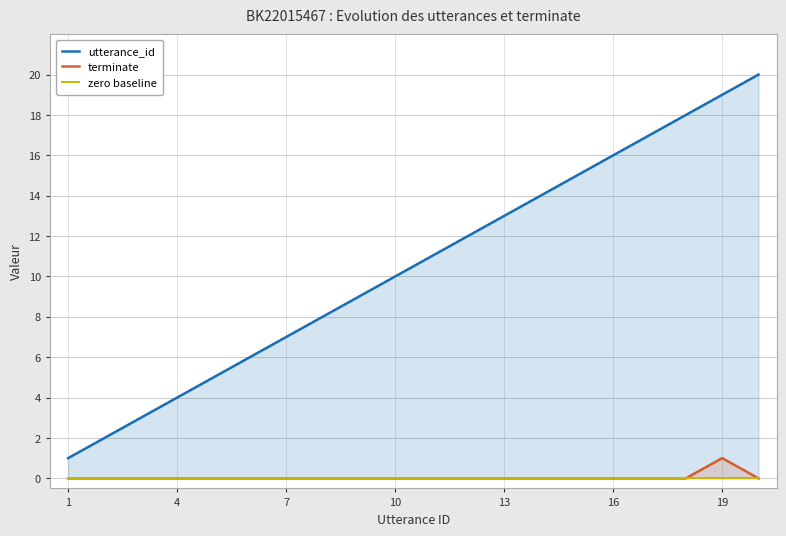

Reading right to left, transcribe all the data shown in this chart.

utterance_id: 20	19	18	17	16	15	14	13	12	11	10	9	8	7	6	5	4	3	2	1
terminate: 0	1	0	0	0	0	0	0	0	0	0	0	0	0	0	0	0	0	0	0
zero baseline: 0	0	0	0	0	0	0	0	0	0	0	0	0	0	0	0	0	0	0	0